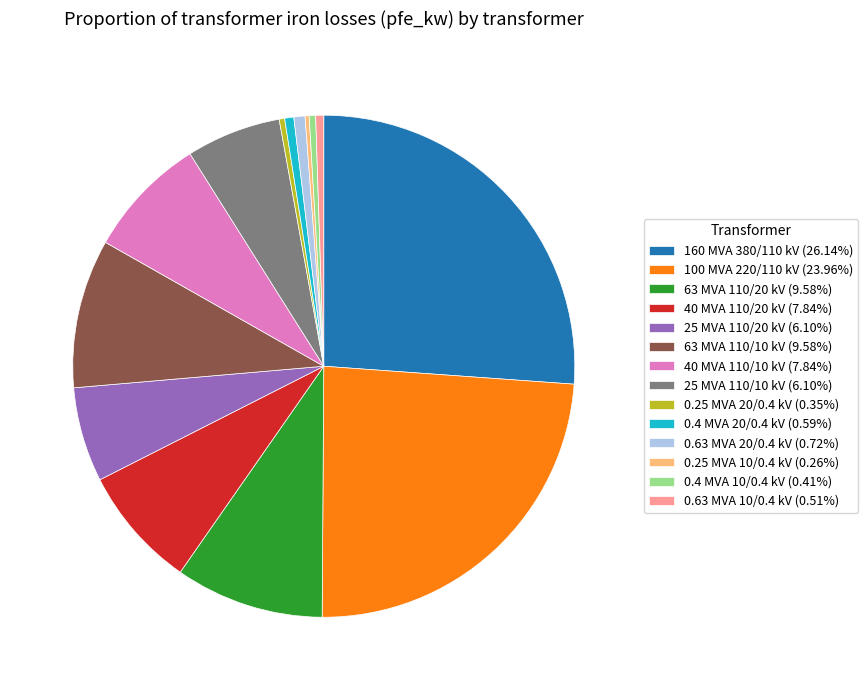

Is the sum of 0.63 MVA 20/0.4 kV (0.72%) and 160 MVA 380/110 kV (26.14%) greater than half?

No